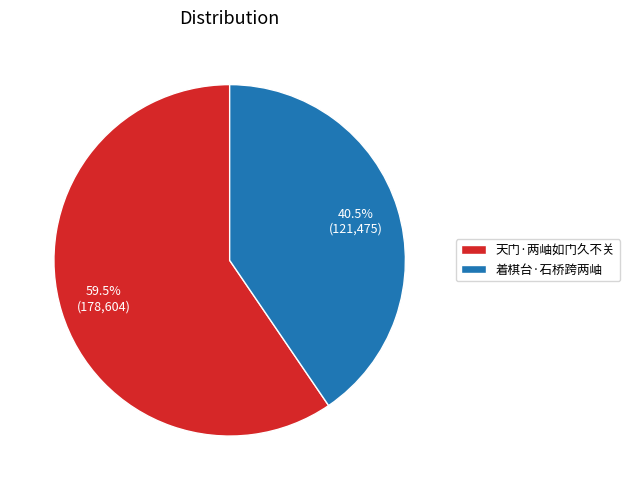

Rank the categories by value from highest to lowest.

天门·两岫如门久不关, 着棋台·石桥跨两岫